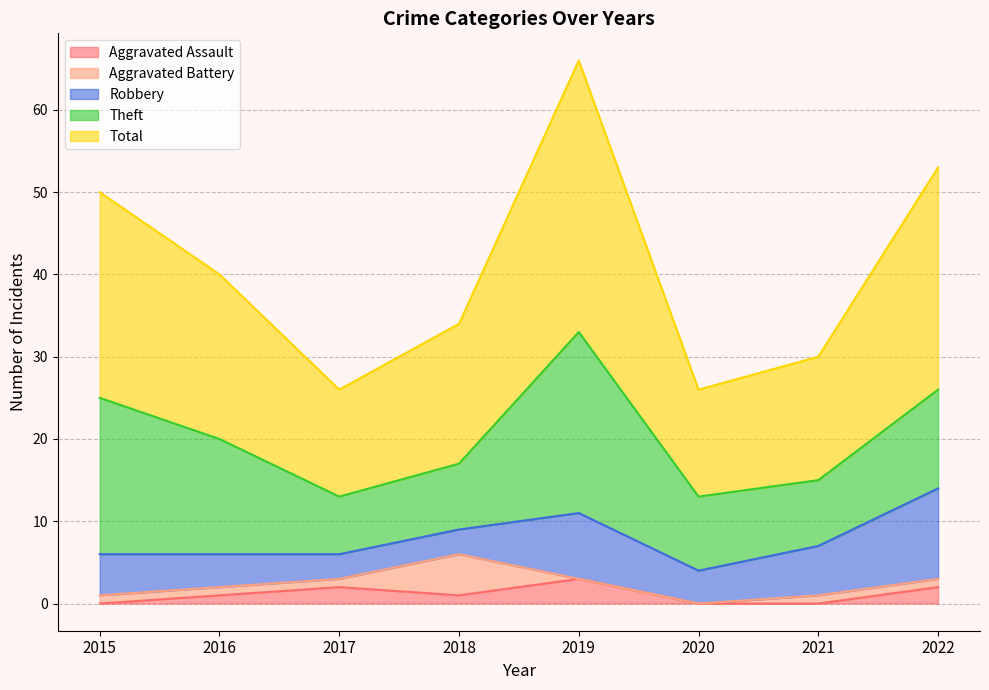

Where is the first local maximum for Robbery?

2019